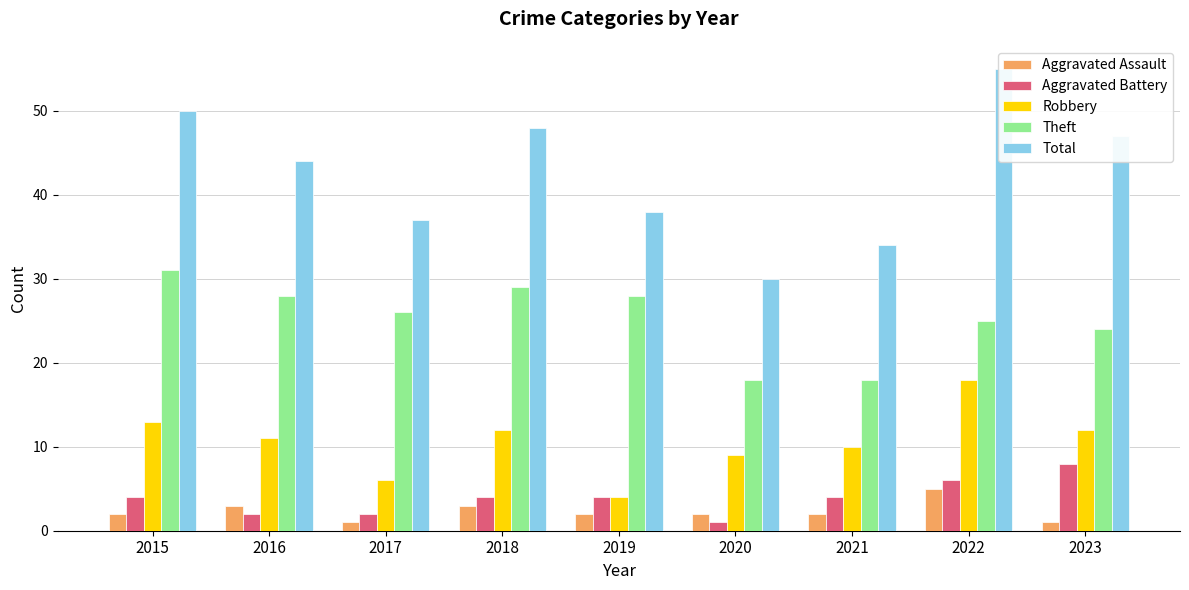

Which category has the highest value in the Theft series?

2015